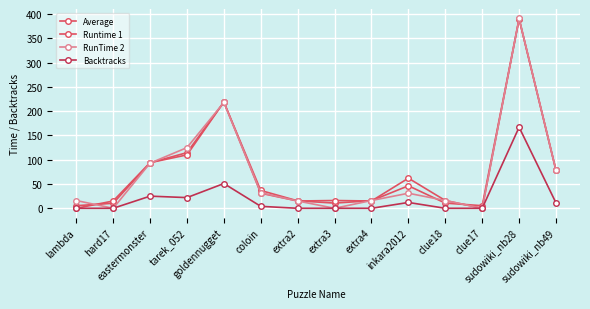

Which label corresponds to the largest value in the chart?

sudowiki_nb28